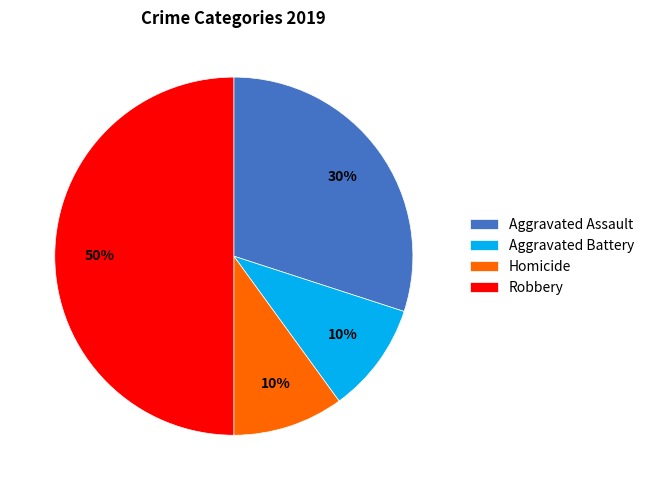

The Aggravated Battery slice represents 1% of the pie. True or false?

False